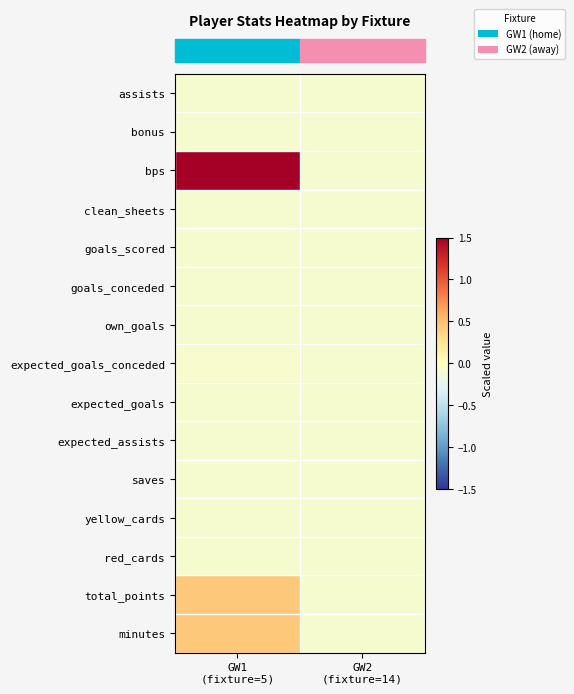

Reading left to right, transcribe all the data shown in this chart.

row_0: -0.1	-0.1
row_1: -0.1	-0.1
row_2: 1.5	-0.1
row_3: -0.1	-0.1
row_4: -0.1	-0.1
row_5: -0.1	-0.1
row_6: -0.1	-0.1
row_7: -0.1	-0.1
row_8: -0.1	-0.1
row_9: -0.1	-0.1
row_10: -0.1	-0.1
row_11: -0.1	-0.1
row_12: -0.1	-0.1
row_13: 0.4	-0.1
row_14: 0.4	-0.1